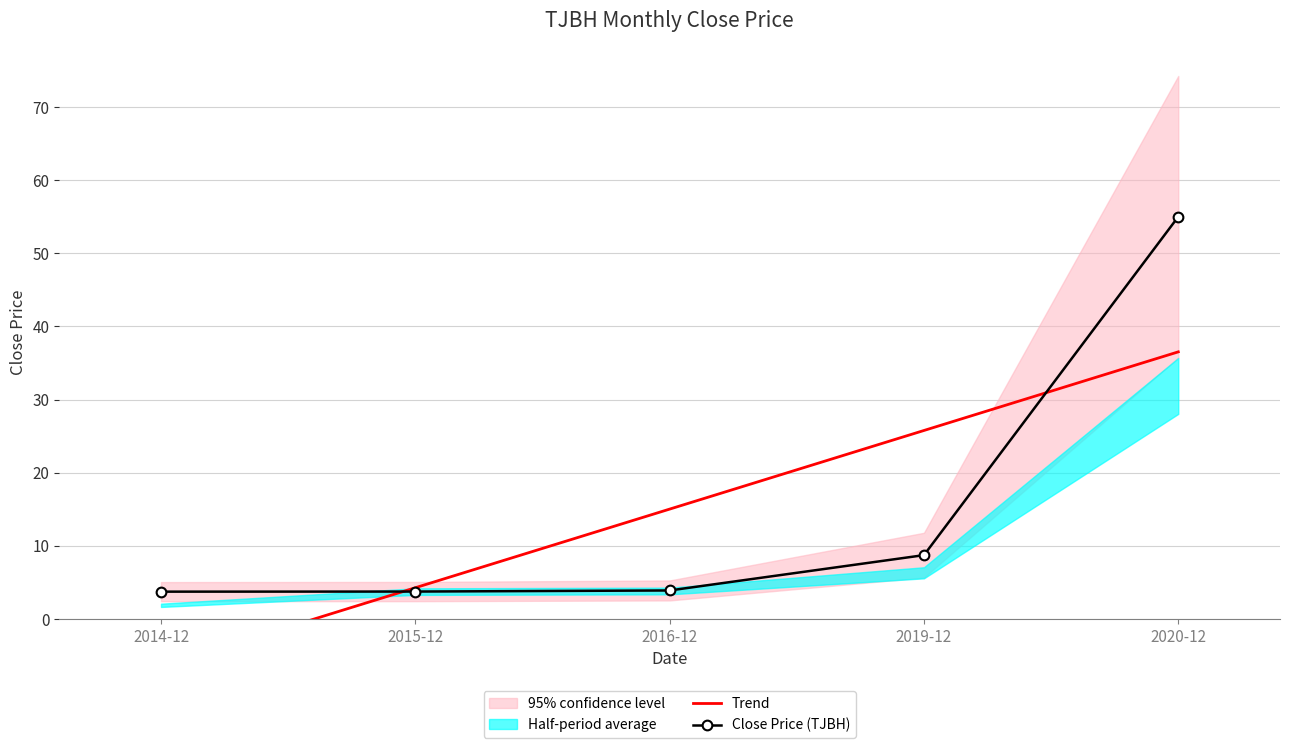

What is the difference between the Trend values at 2014-12 and 2019-12?

32.3